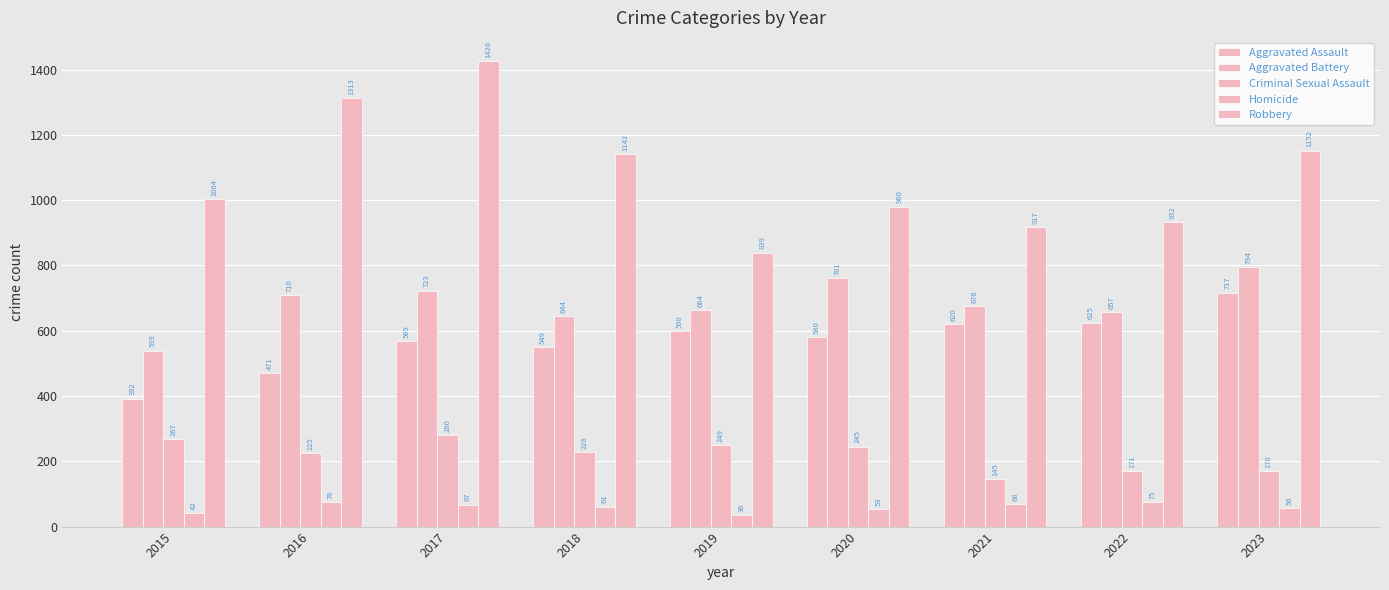

How many data points in Aggravated Assault are less than 580?

4